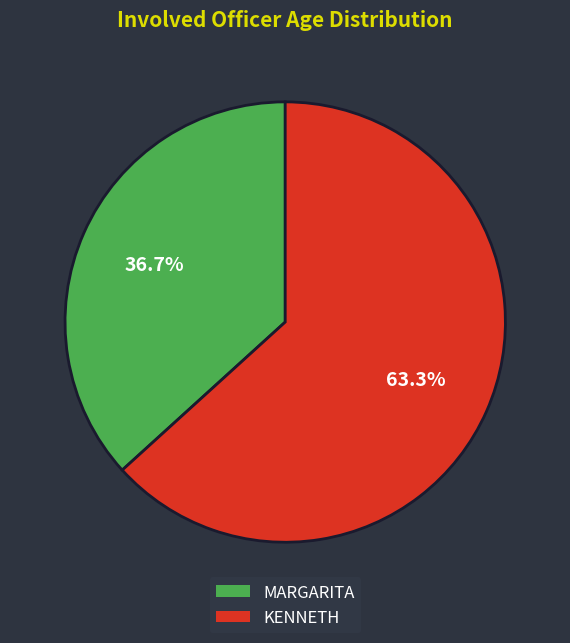

To the nearest percent, what is the combined percentage of MARGARITA and KENNETH?

100%